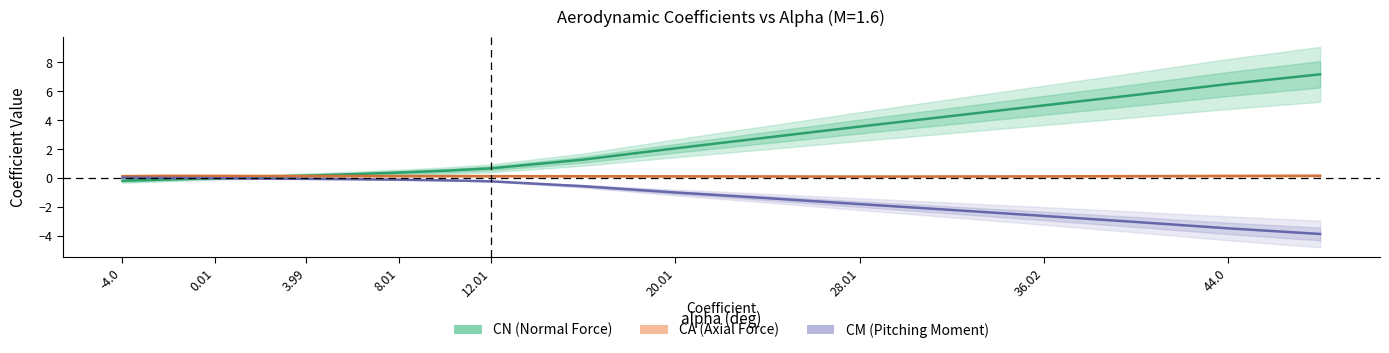

What position from the right is 28.01?

6